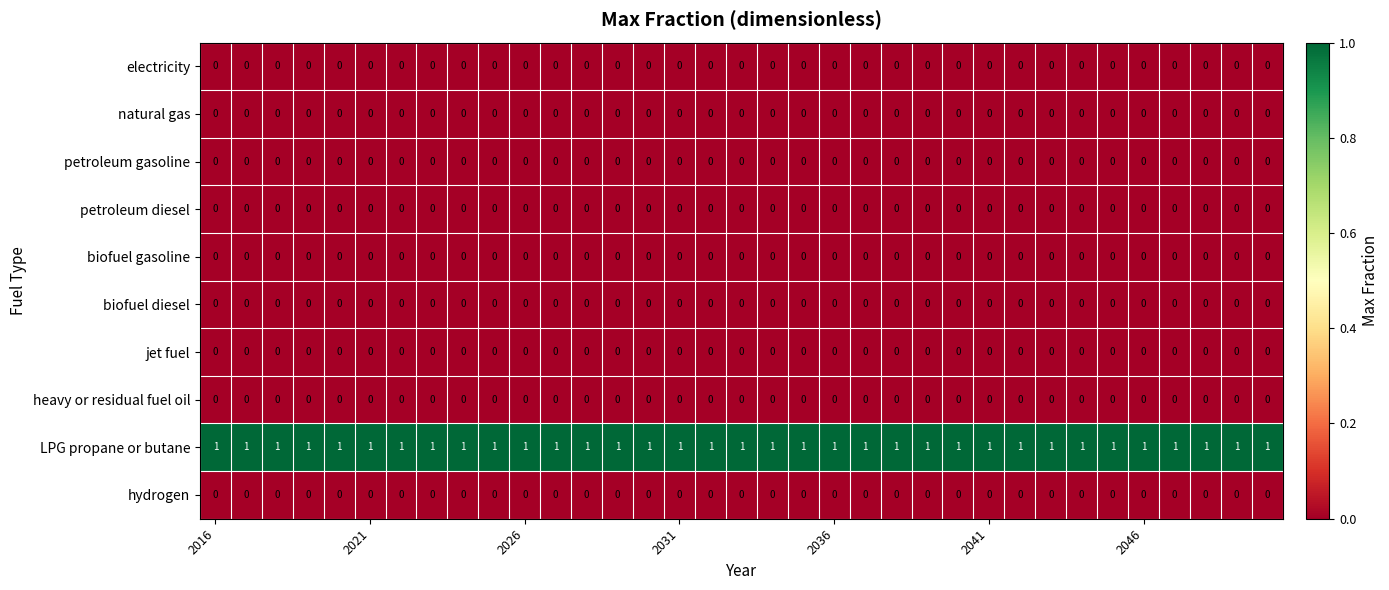

At how many categories does at least one series exceed 0?

35